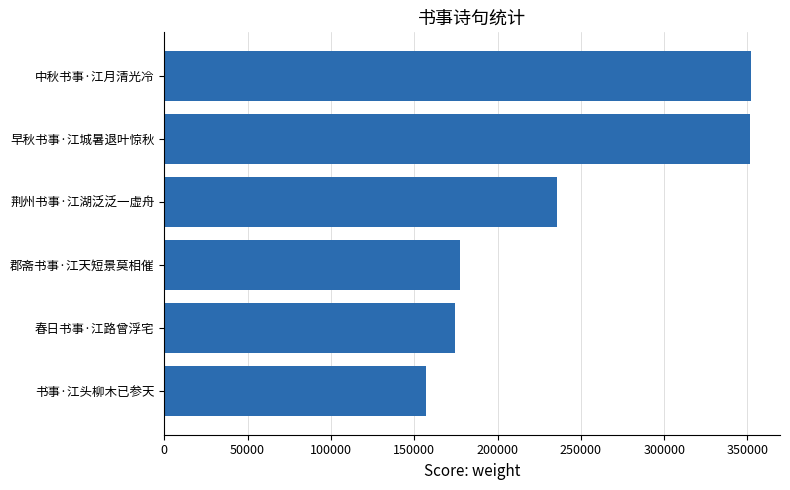

What is the difference between the maximum and second lowest values?

177475